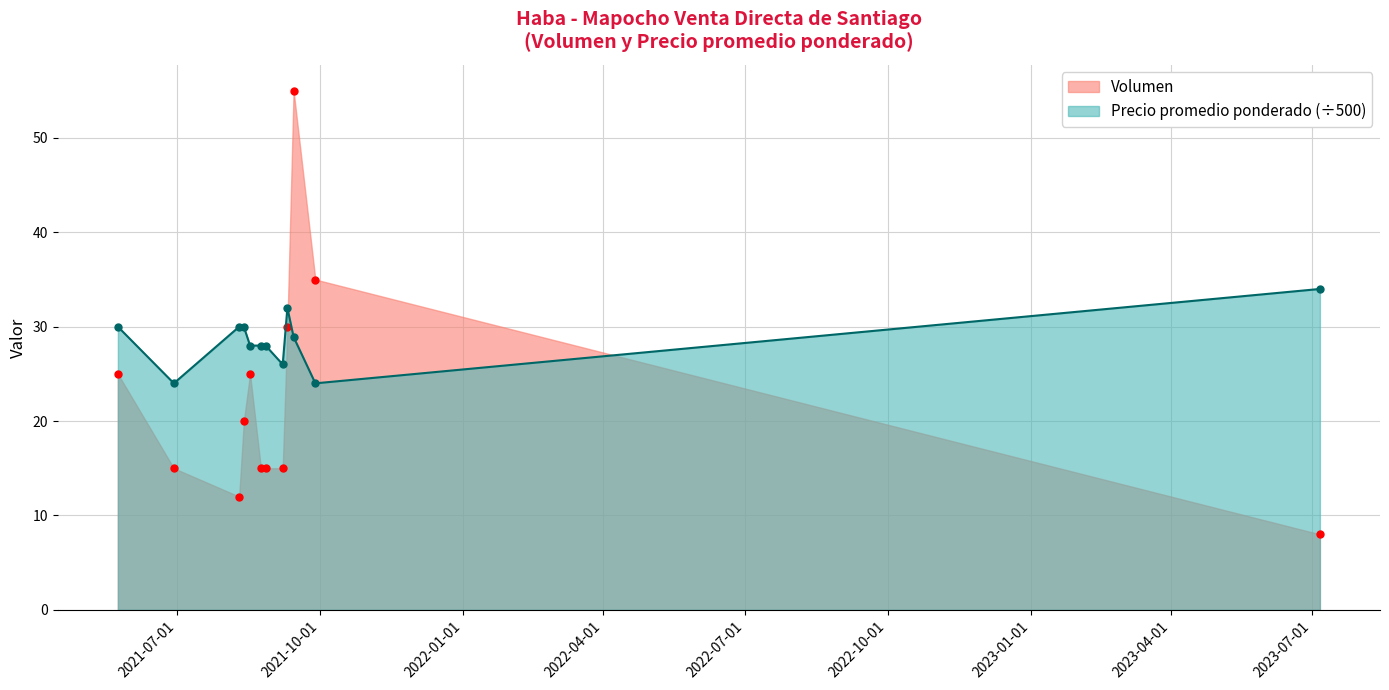

Reading left to right, list all the values displayed in this chart.

Volumen: 25.0	15.0	12.0	20.0	25.0	15.0	15.0	15.0	30.0	55.0	35.0	8.0
Precio promedio ponderado: 30.0	24.0	30.0	30.0	28.0	28.0	28.0	26.0	32.0	28.9	24.0	34.0